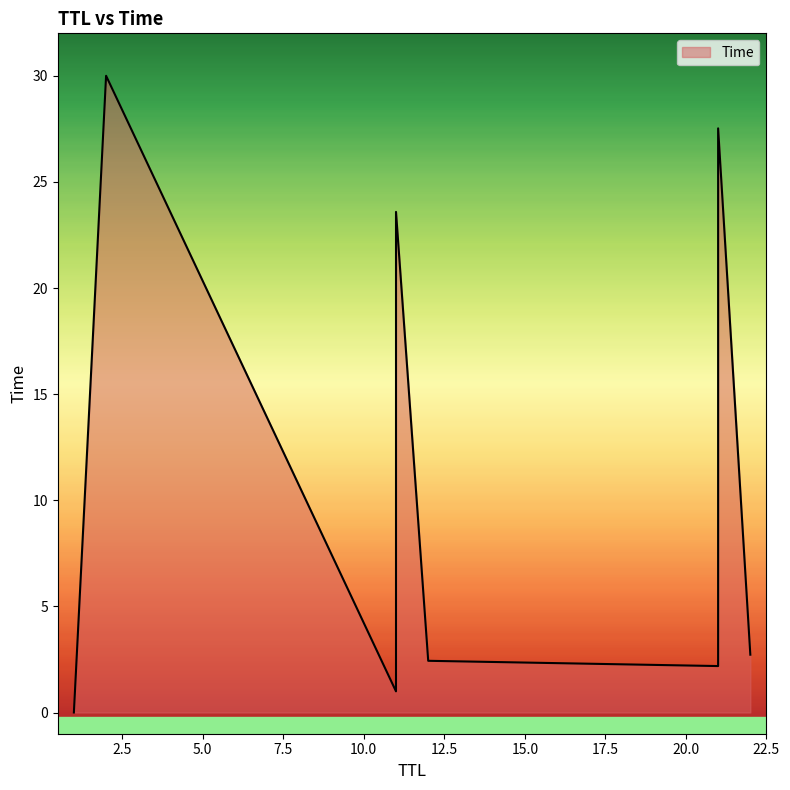

What is the greatest value displayed?

30.0